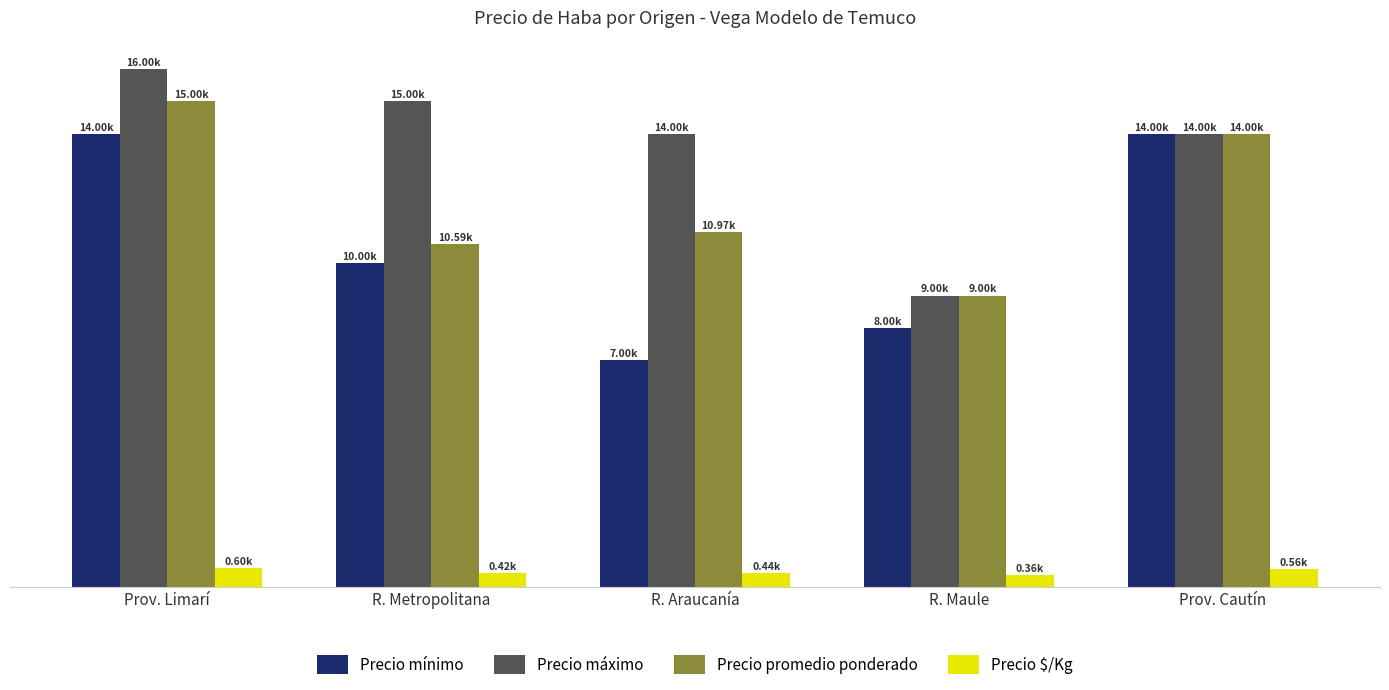

Between Prov. Limarí and R. Metropolitana, which series saw the biggest shift?

Precio promedio ponderado